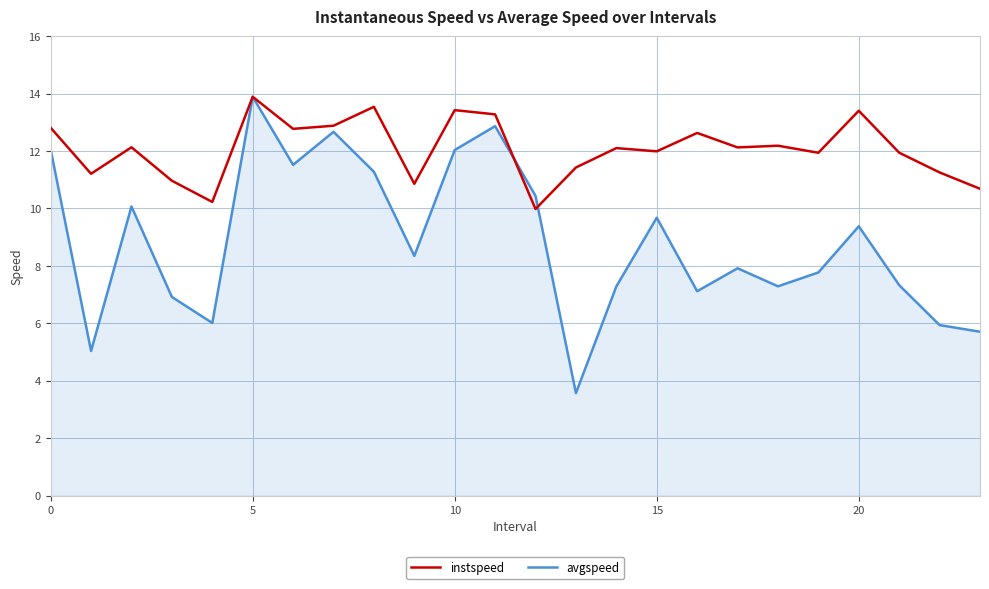

What is the greatest value displayed?

13.9